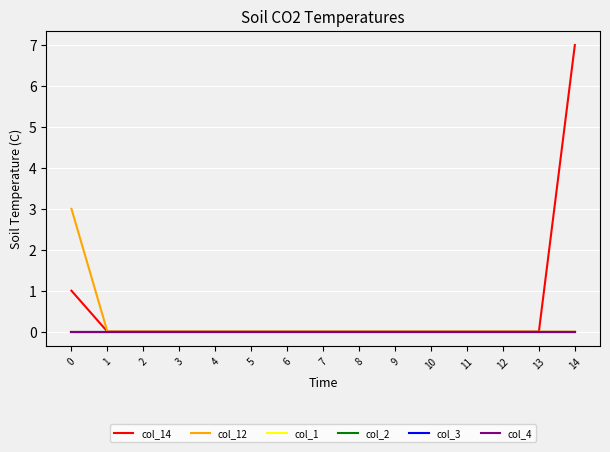

True or false: col_14 and col_3 cross at least once.

False